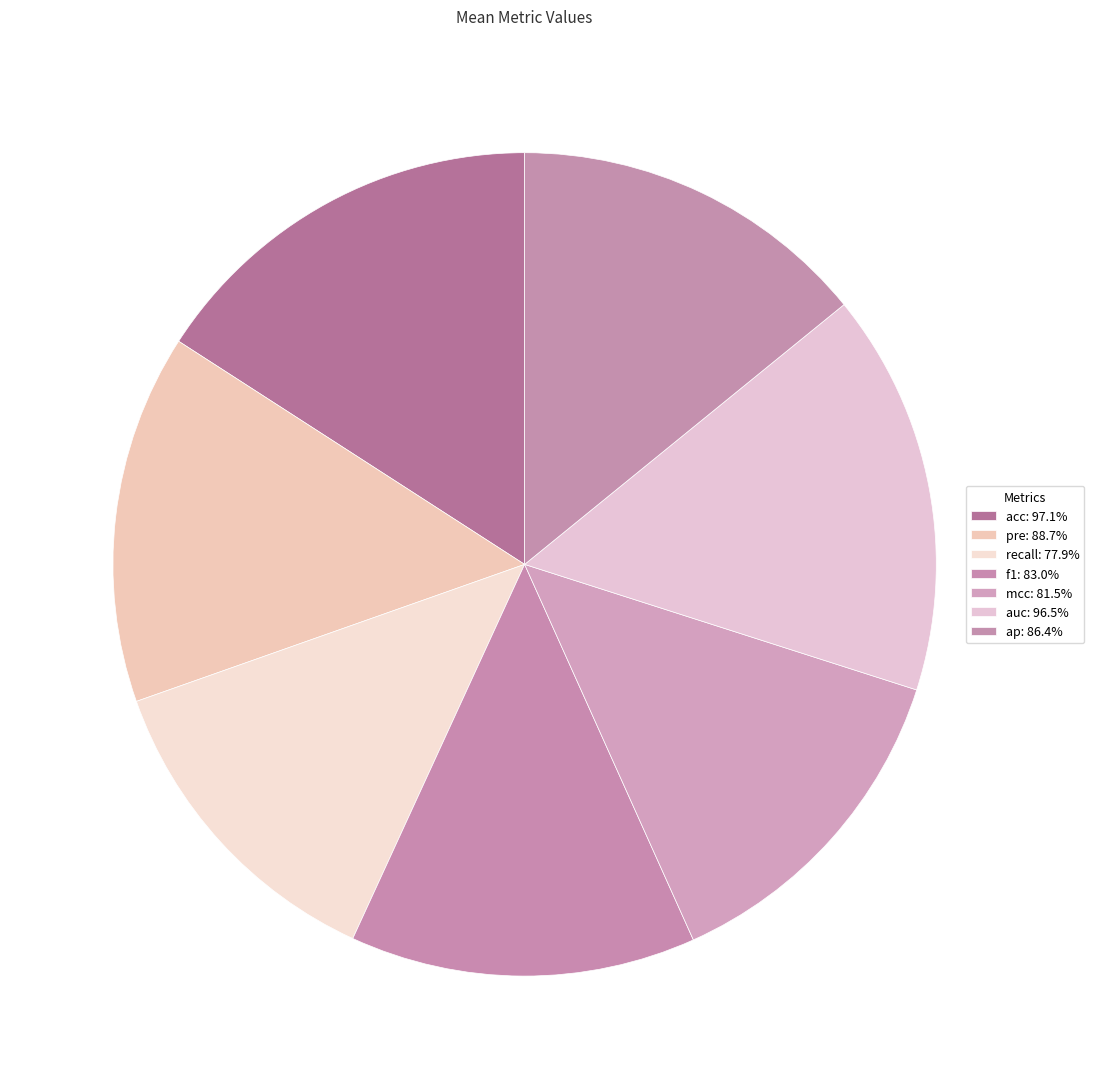

How many slices are in this pie chart?

7